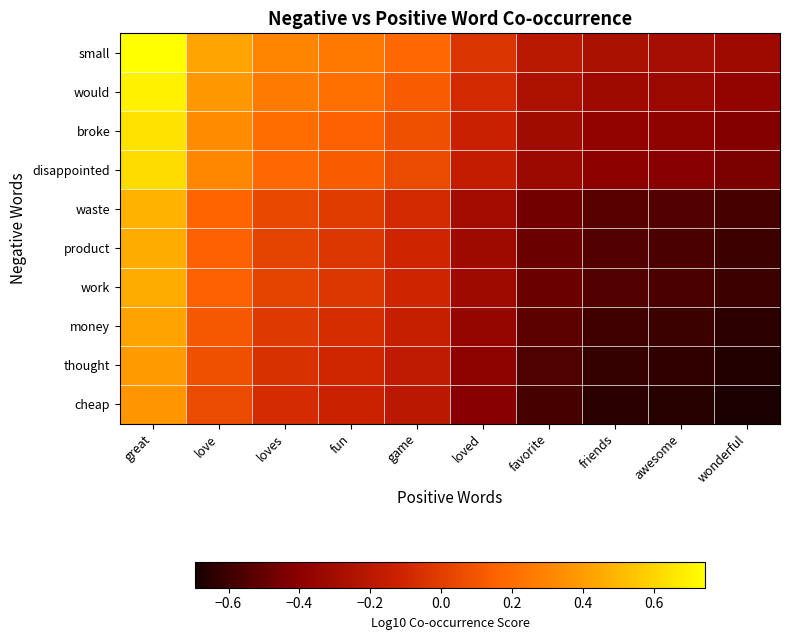

Reading left to right, list all the values displayed in this chart.

small: great=0.7	love=0.4	loves=0.3	fun=0.3	game=0.2	loved=-0.0	favorite=-0.2	friends=-0.3	awesome=-0.3	wonderful=-0.3
would: great=0.7	love=0.4	loves=0.3	fun=0.2	game=0.1	loved=-0.1	favorite=-0.3	friends=-0.3	awesome=-0.3	wonderful=-0.4
broke: great=0.6	love=0.3	loves=0.2	fun=0.2	game=0.1	loved=-0.1	favorite=-0.3	friends=-0.4	awesome=-0.4	wonderful=-0.4
disappointed: great=0.6	love=0.3	loves=0.2	fun=0.1	game=0.1	loved=-0.2	favorite=-0.3	friends=-0.4	awesome=-0.4	wonderful=-0.4
waste: great=0.5	love=0.2	loves=0.0	fun=-0.0	game=-0.1	loved=-0.3	favorite=-0.5	friends=-0.5	awesome=-0.5	wonderful=-0.6
product: great=0.5	love=0.1	loves=0.0	fun=-0.0	game=-0.1	loved=-0.3	favorite=-0.5	friends=-0.6	awesome=-0.6	wonderful=-0.6
work: great=0.5	love=0.1	loves=0.0	fun=-0.0	game=-0.1	loved=-0.3	favorite=-0.5	friends=-0.6	awesome=-0.6	wonderful=-0.6
money: great=0.4	love=0.1	loves=-0.0	fun=-0.1	game=-0.1	loved=-0.4	favorite=-0.5	friends=-0.6	awesome=-0.6	wonderful=-0.6
thought: great=0.4	love=0.1	loves=-0.0	fun=-0.1	game=-0.2	loved=-0.4	favorite=-0.6	friends=-0.6	awesome=-0.6	wonderful=-0.7
cheap: great=0.4	love=0.1	loves=-0.1	fun=-0.1	game=-0.2	loved=-0.4	favorite=-0.6	friends=-0.6	awesome=-0.7	wonderful=-0.7